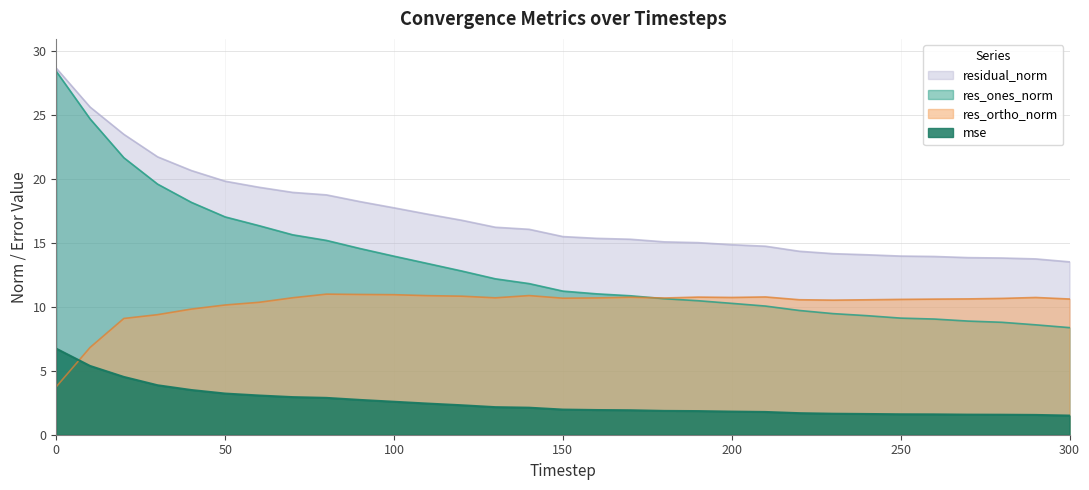

Where does the res_ortho_norm series first go above 10?

50